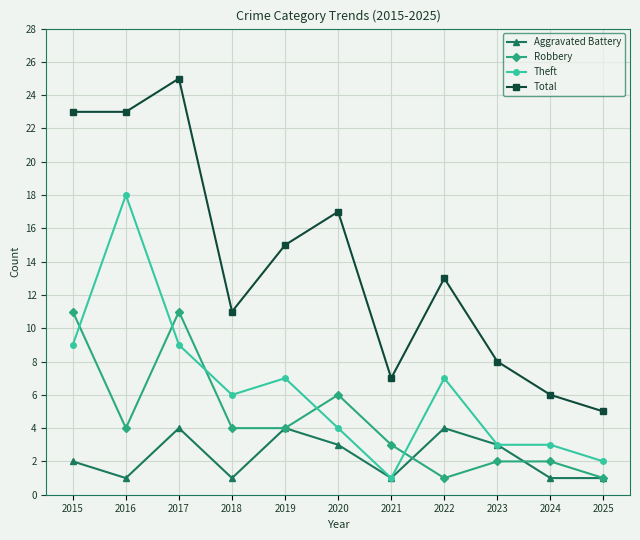

How many lines are shown in the chart?

4